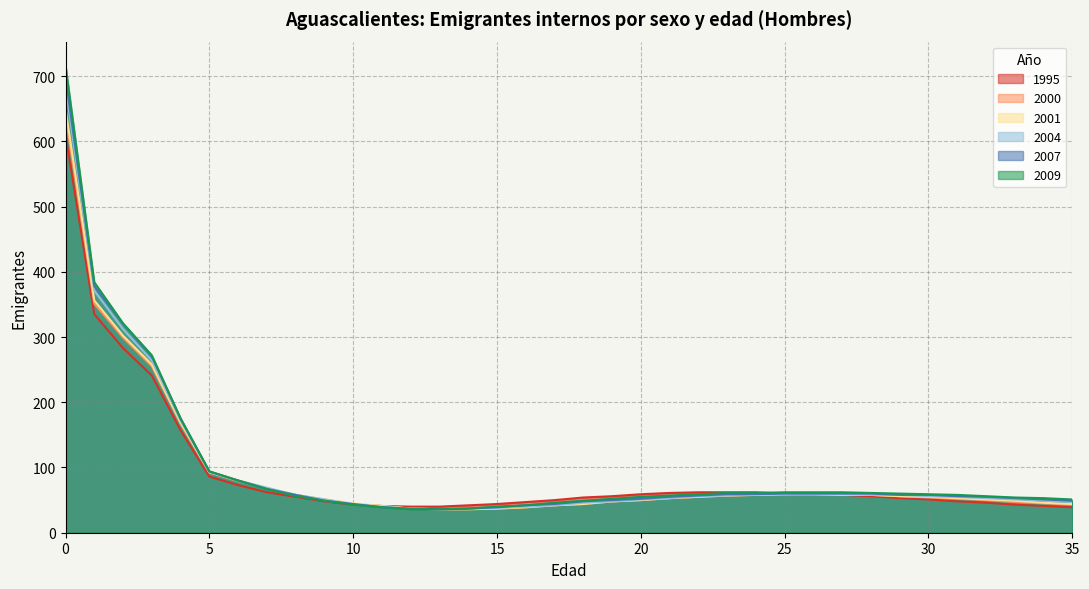

What is the highest value of the 2009 series?

717